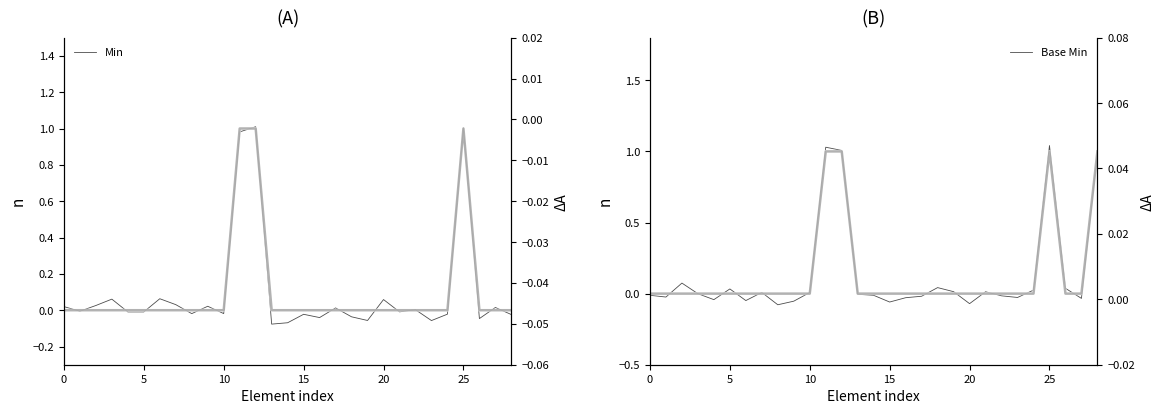

What is the total value across all series at 8?

-0.1